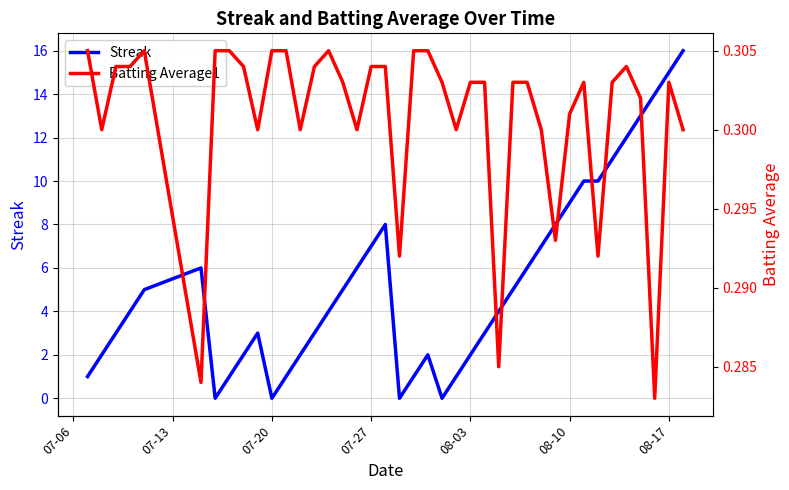

The value of Streak at 07-20 is 0.0. True or false?

True